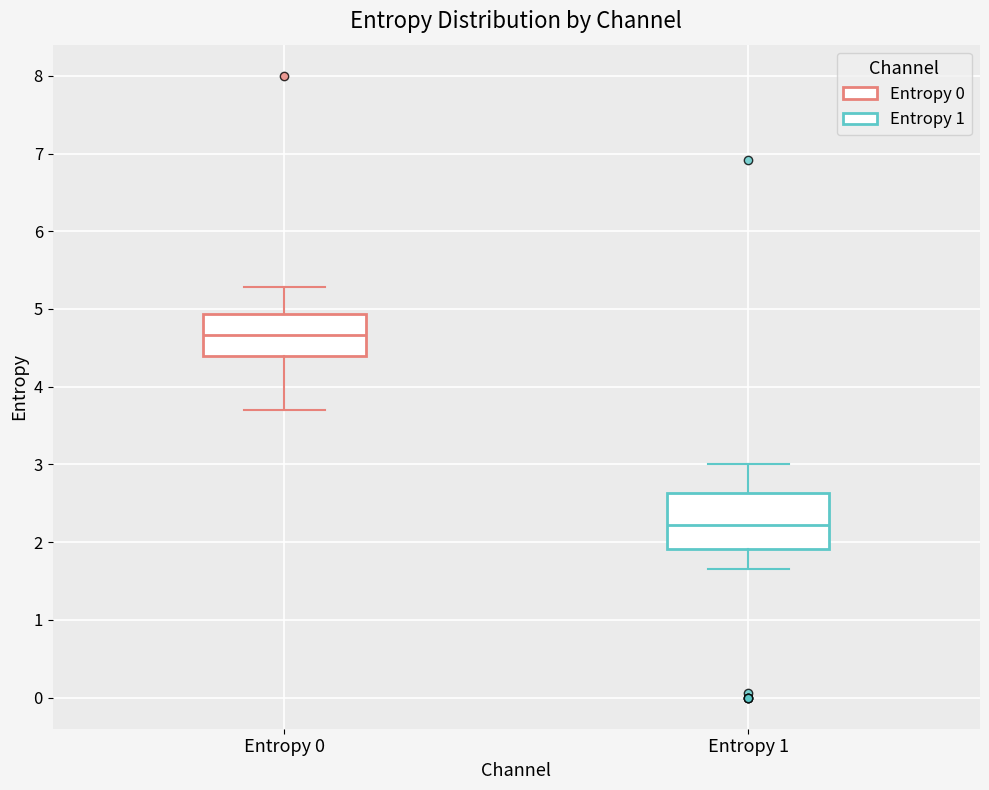

Reading left to right, transcribe this box plot: for each box, give where its median line is, the range the box spans, and where its two whiskers end, as read against the y-axis. The values are not printed on the chart, so give them approximately, as read against the axis.

Entropy 0: median 4.7, box 4.4 to 4.9, whiskers 3.7 to 5.3
Entropy 1: median 2.2, box 1.9 to 2.6, whiskers 1.7 to 3.0